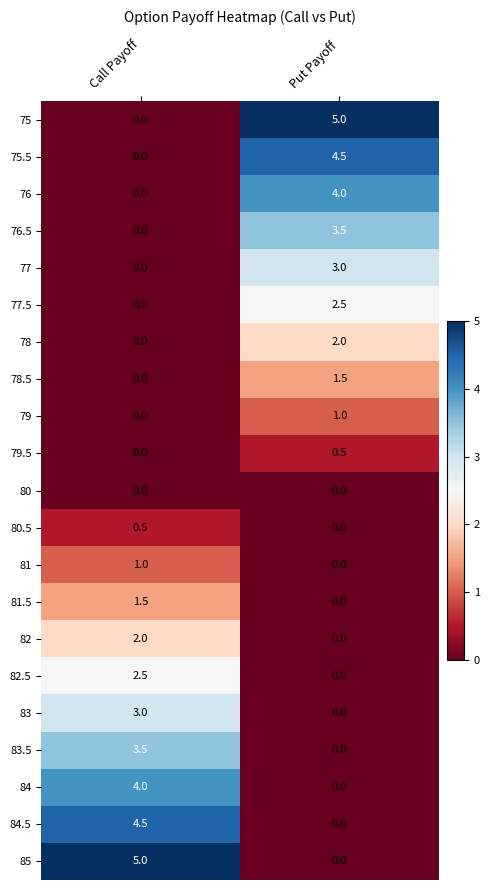

What is the approximate value of 80.5 at Call Payoff?

0.5